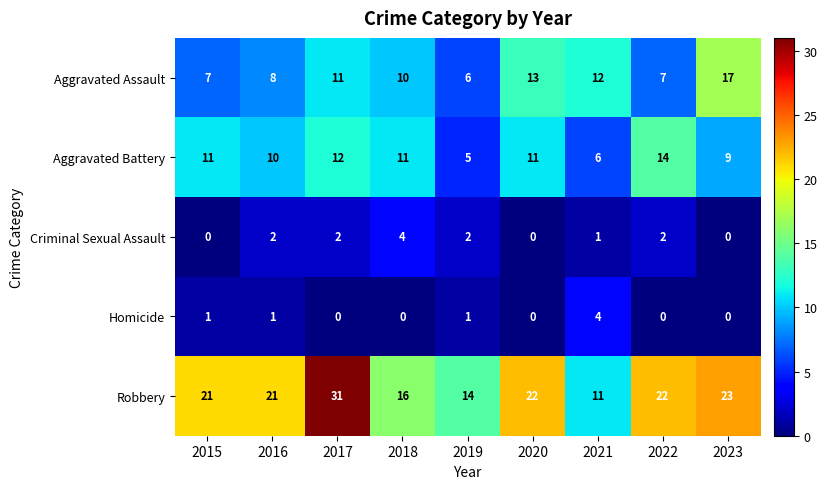

Which series has the largest total across all categories?

Robbery